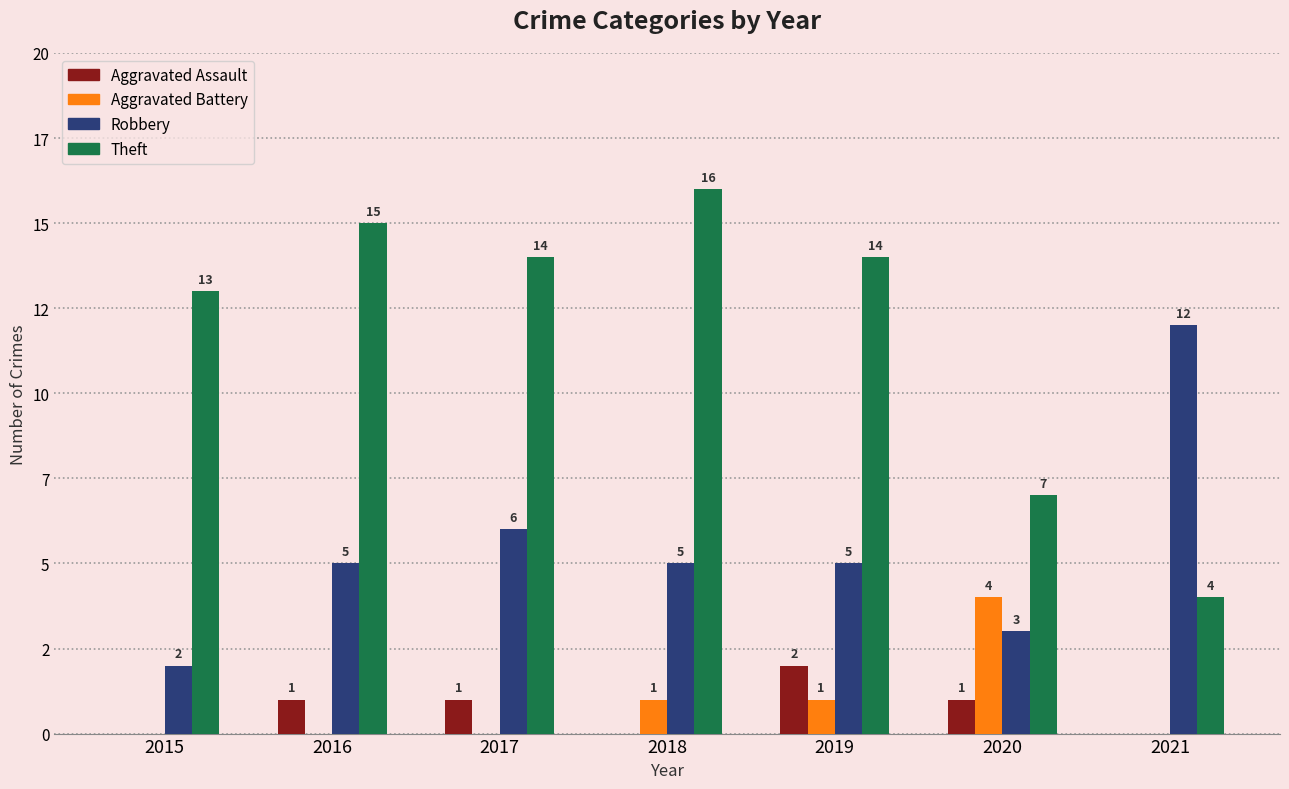

Are the bars grouped side by side (vs. stacked)?

Yes